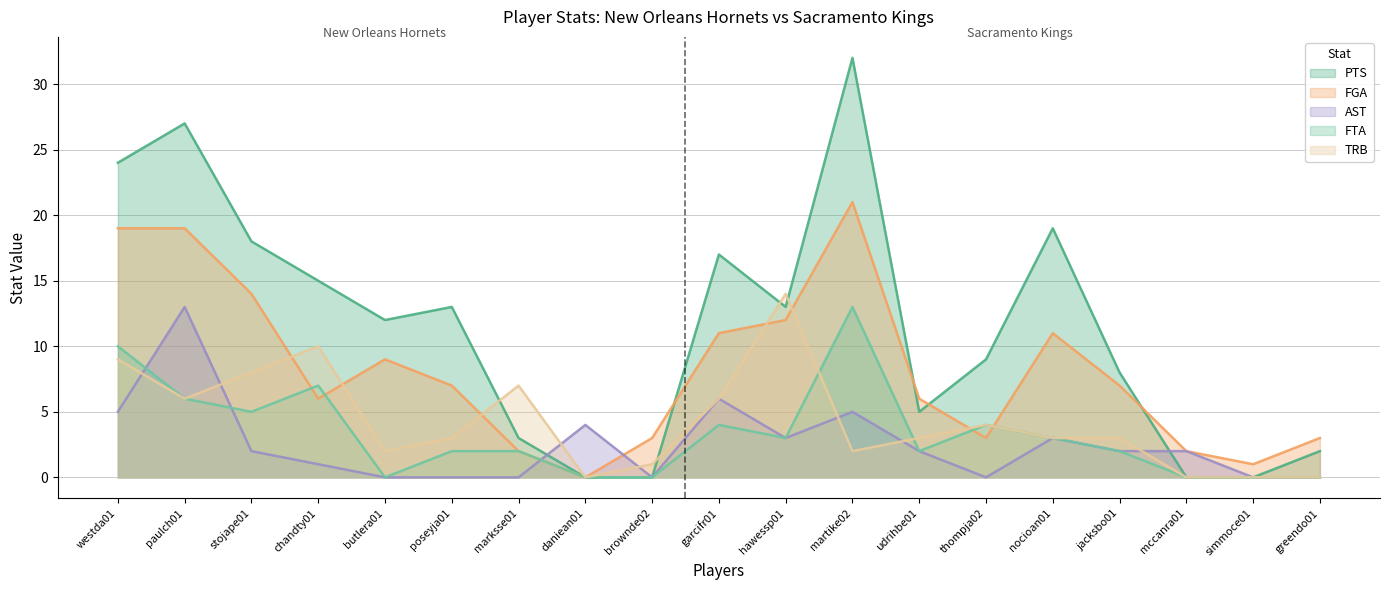

After their last crossing, which series has the higher values: AST or FGA?

FGA